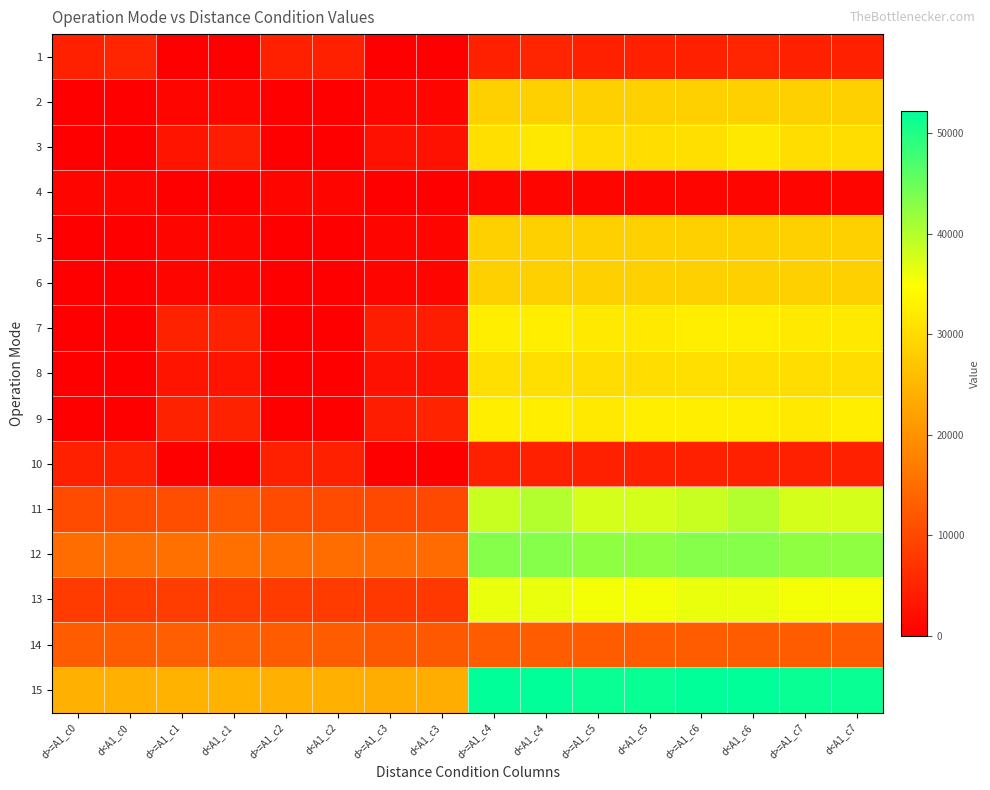

What is the difference between the highest and lowest values at d<A1_c3?

23741